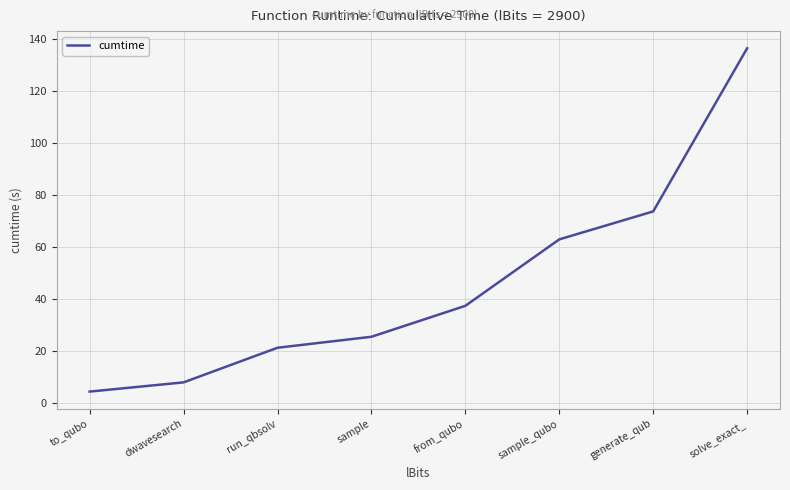

What position from the right is to_qubo?

8